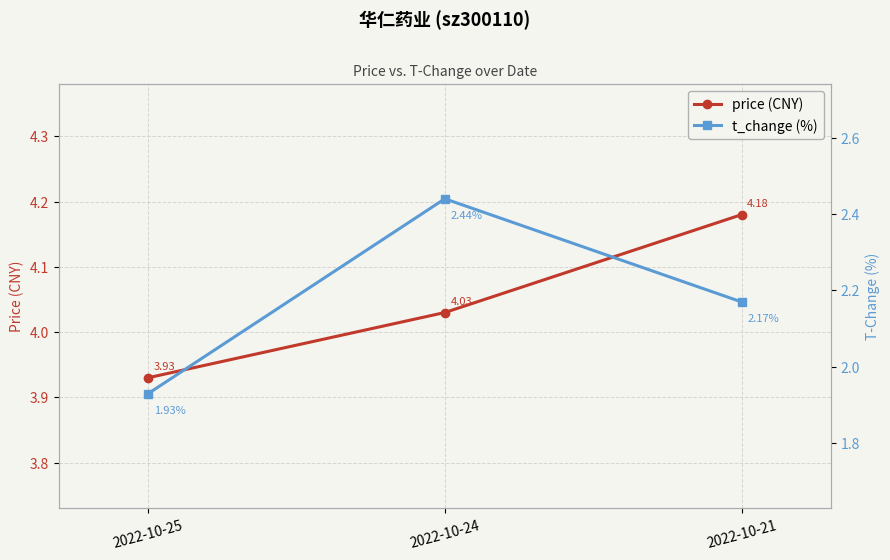

What is the minimum value for price (CNY)?

3.9